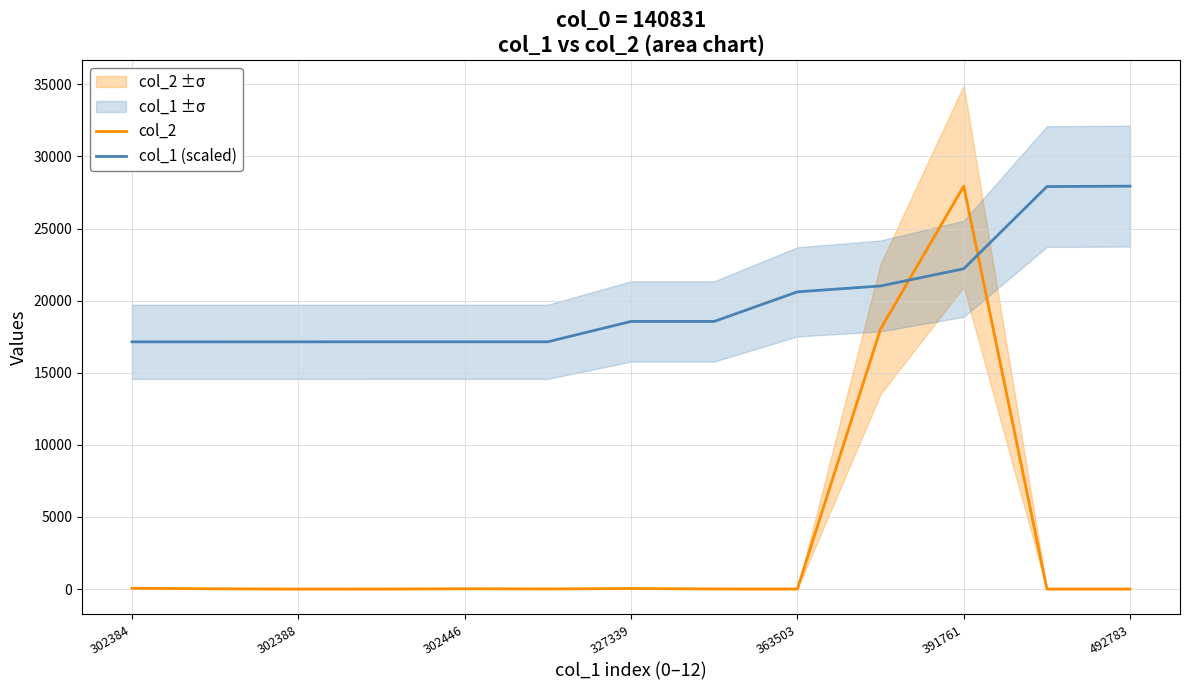

At how many categories does at least one series exceed 7775?

13